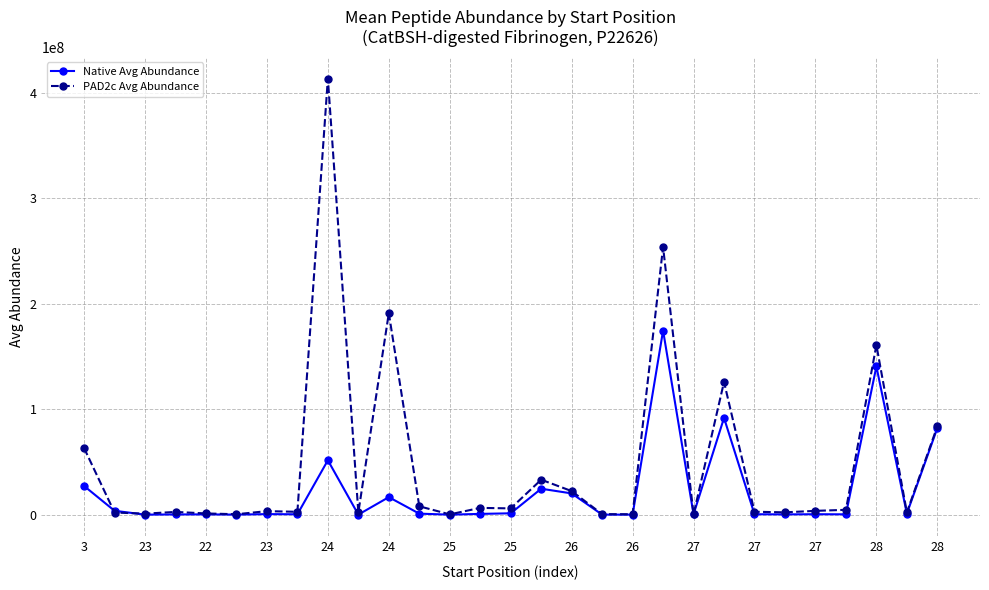

Is this an area chart (filled region under the line)?

No